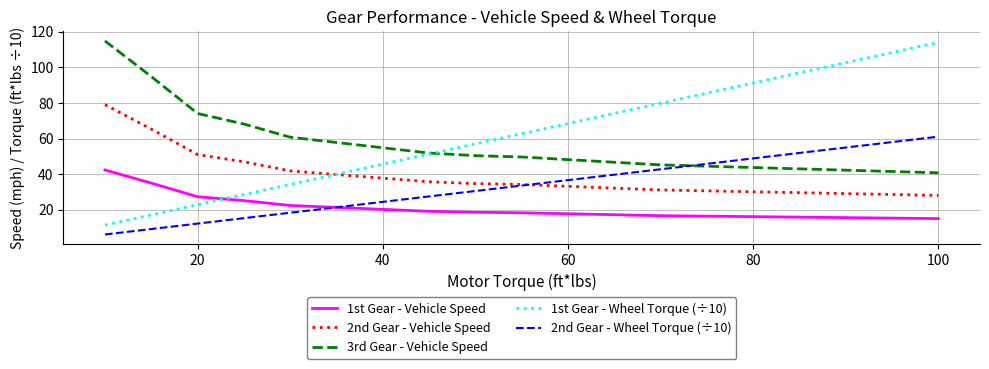

True or false: 1st Gear - Vehicle Speed and 3rd Gear - Vehicle Speed cross at least once.

False